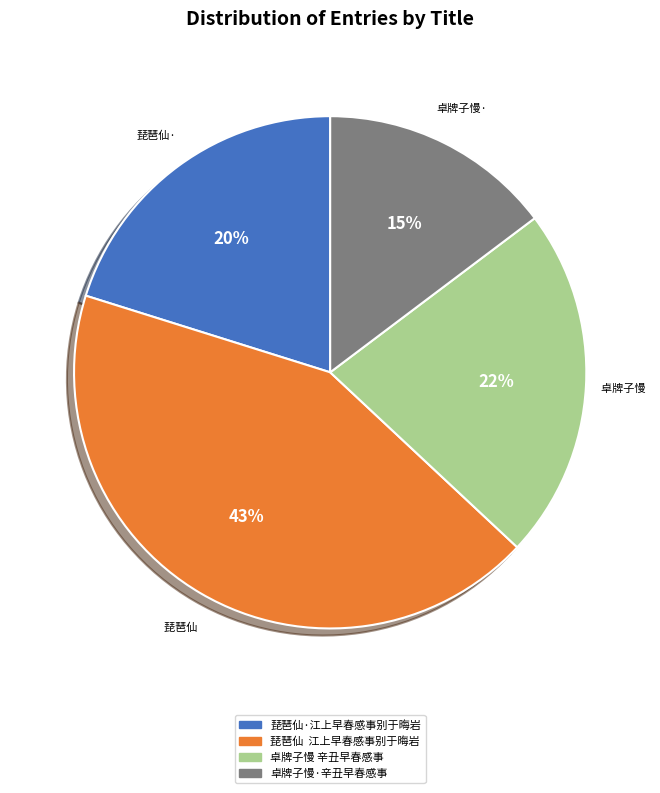

Is there a majority slice in this chart?

No